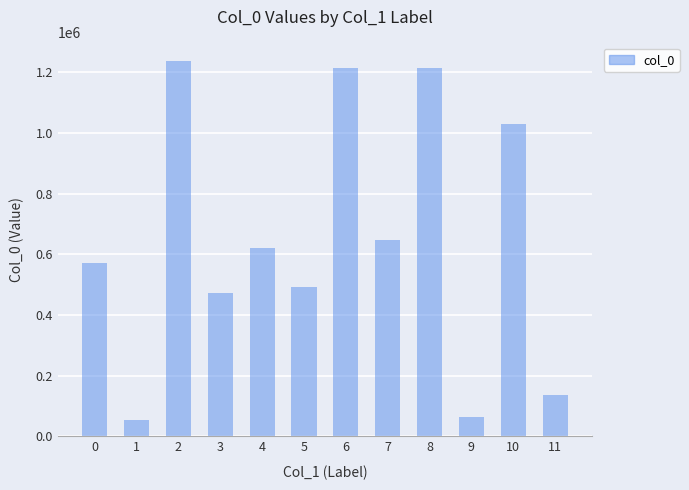

The value at 1 is 54086. True or false?

True